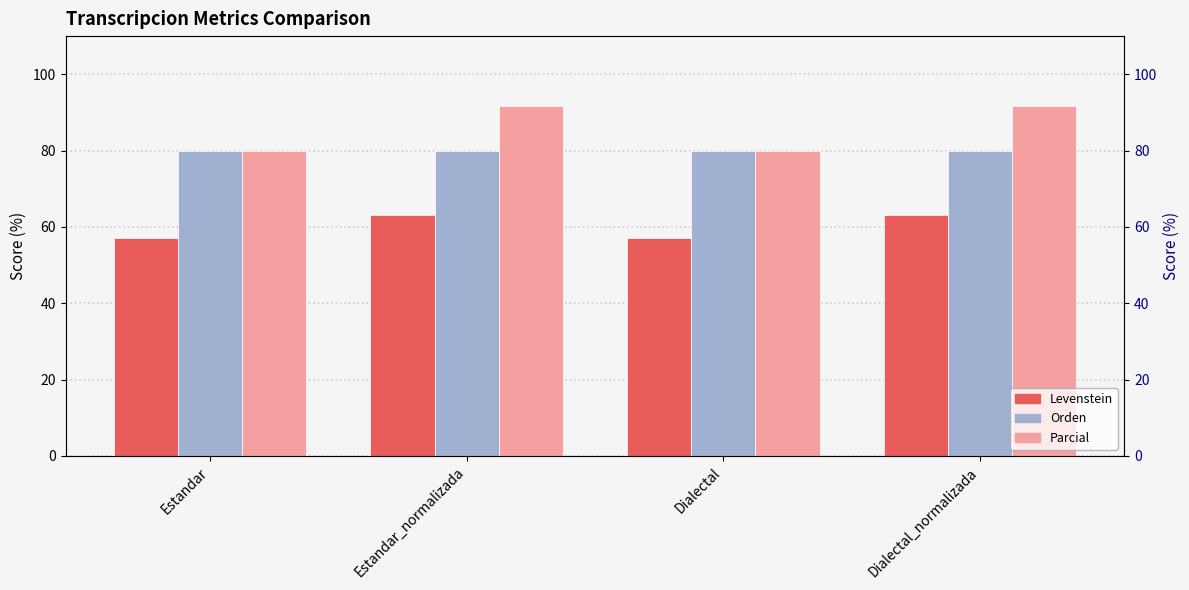

At how many categories does at least one series exceed 90?

2